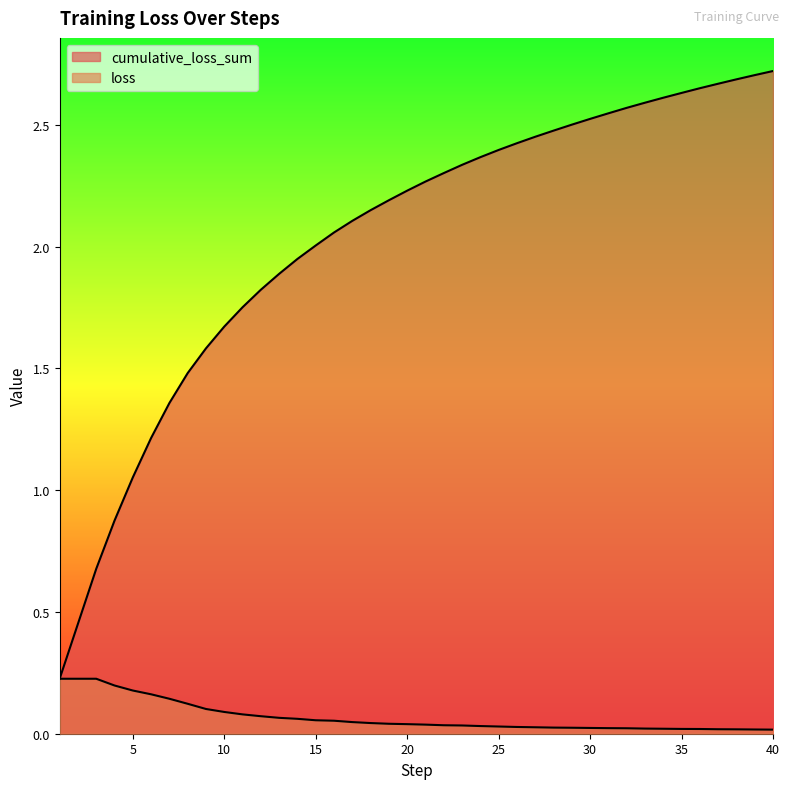

What is the sum of the loss values at 26 and 14?

0.1